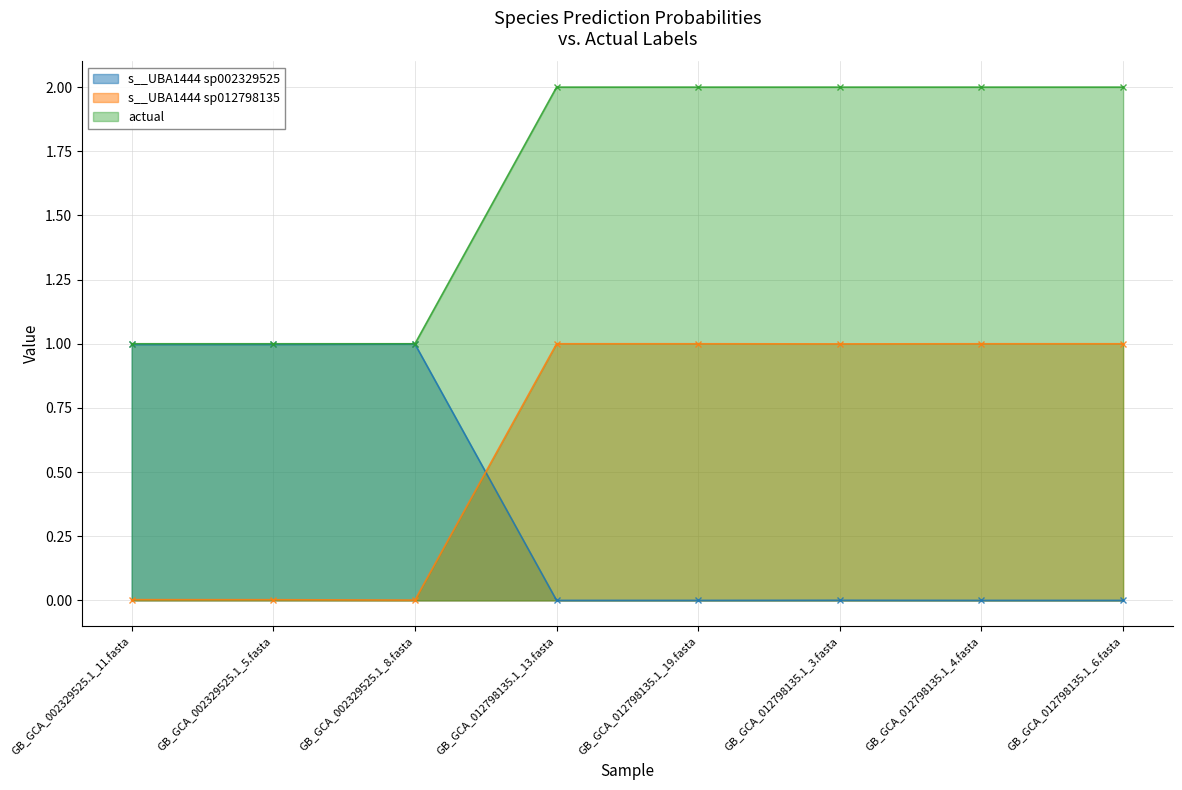

The actual series shows 1.3 at GB_GCA_012798135.1_19.fasta. True or false?

False